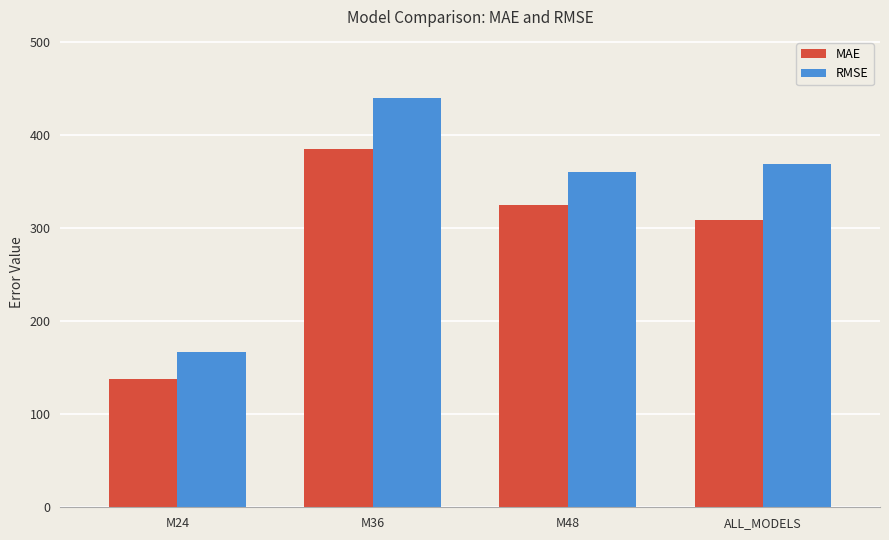

Reading left to right, list all the values displayed in this chart.

MAE: M24=138.1	M36=385.1	M48=324.7	ALL_MODELS=308.3
RMSE: M24=166.4	M36=439.5	M48=360.8	ALL_MODELS=368.8